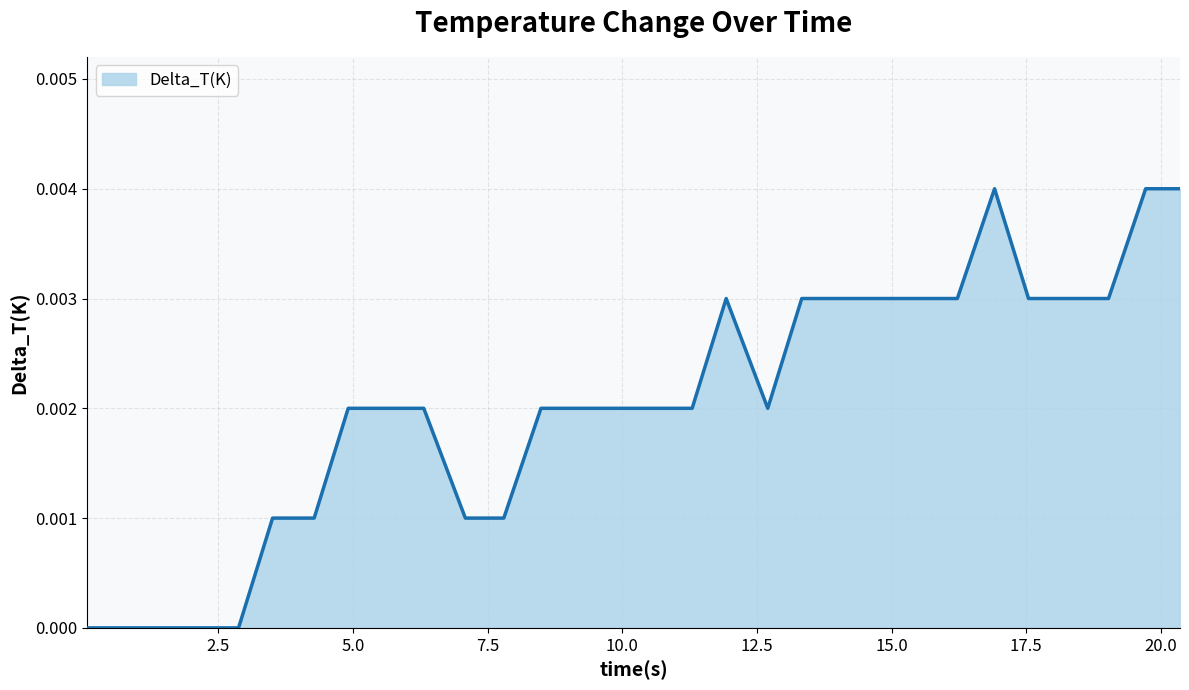

True or false: the data has more than 1 interior local peaks.

True